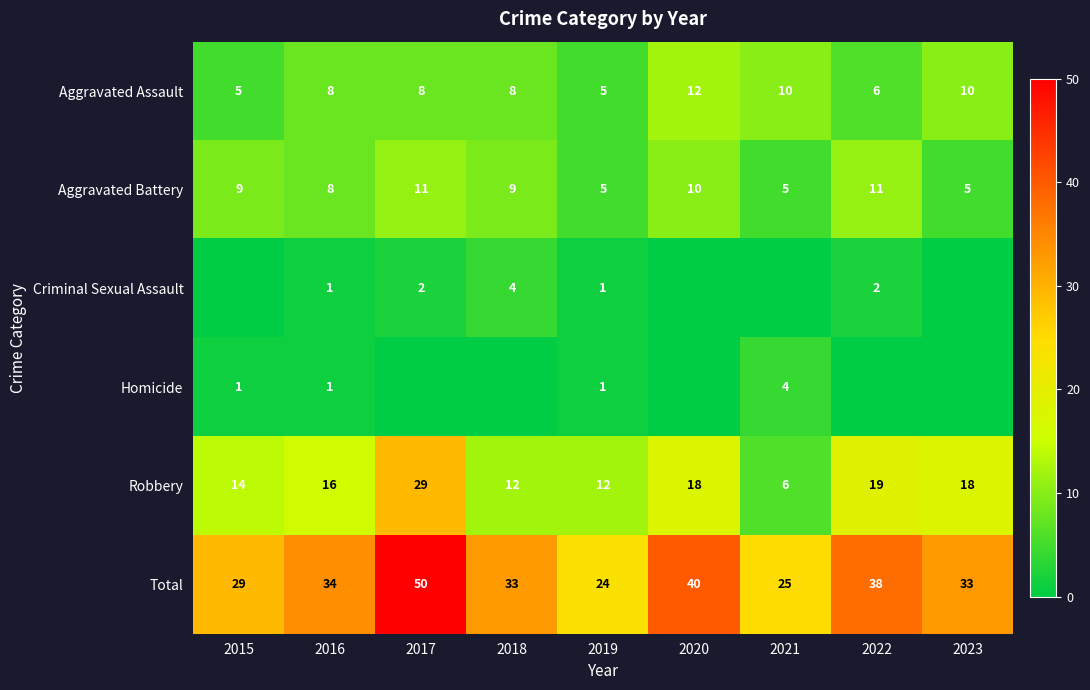

What is the difference between the Aggravated Assault values at 2015 and 2022?

1